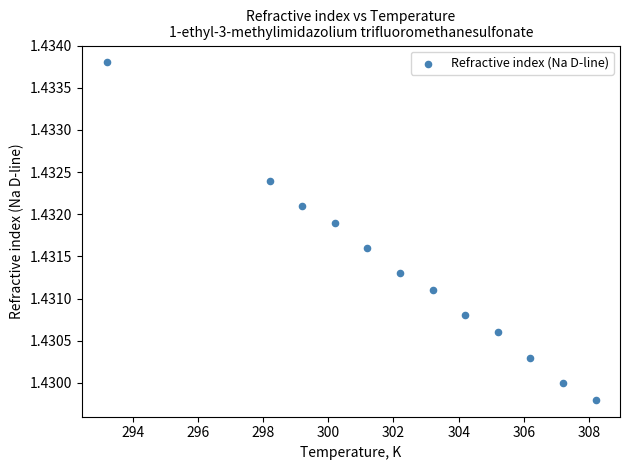

What is the range of X values (max minus min)?

15.0